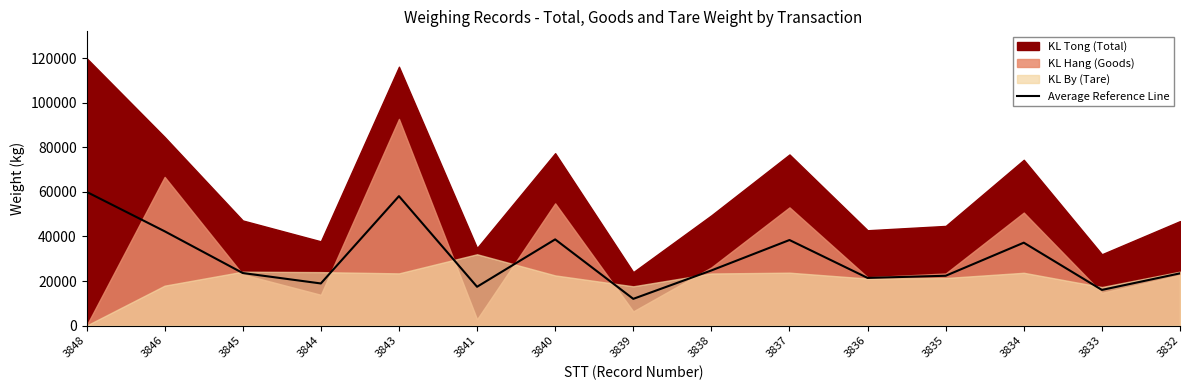

Reading left to right, what are all the values shown in this chart?

3848=60000	3846=42305	3845=23580	3844=18900	3843=58065	3841=17410	3840=38670	3839=11995	3838=24735	3837=38385	3836=21385	3835=22355	3834=37190	3833=16000	3832=23435